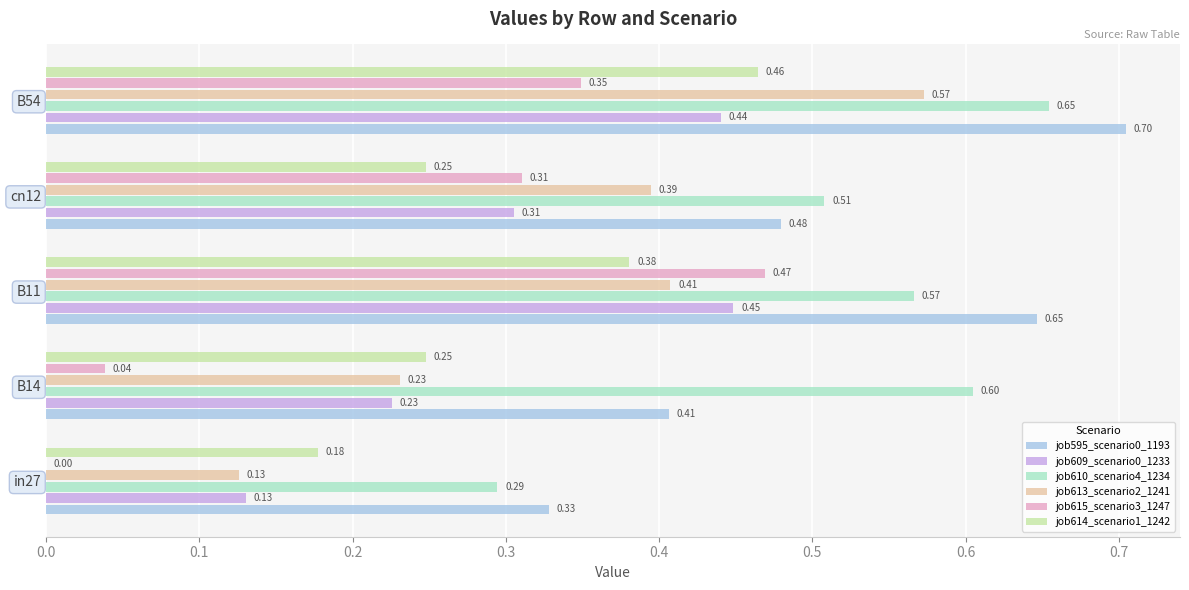

Which series has the largest total across all categories?

job610_scenario4_1234